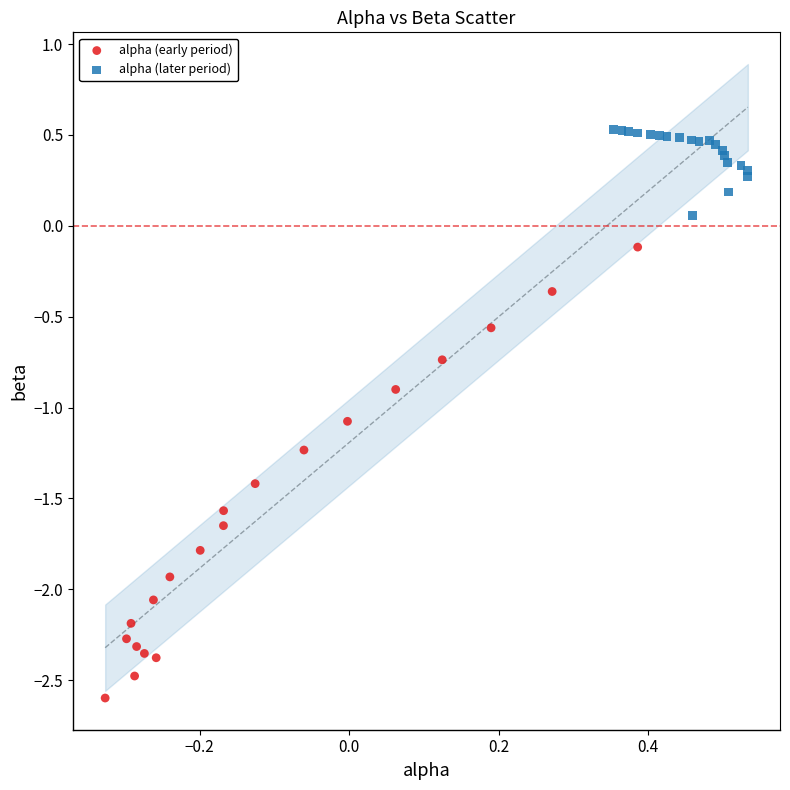

Which series contains the highest Y value?

alpha (later period)